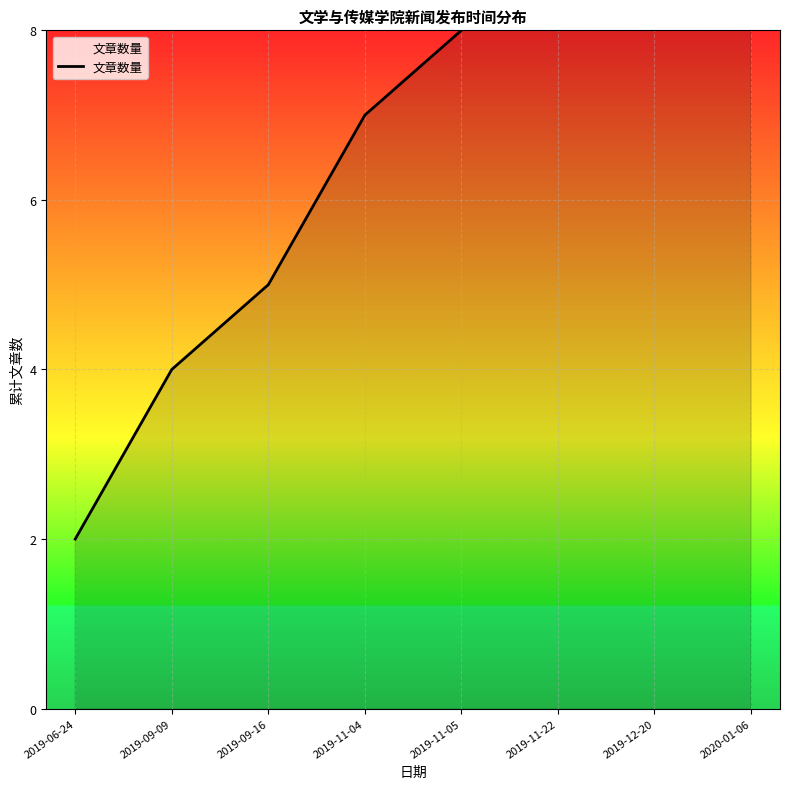

What position from the right is 2019-09-16?

6